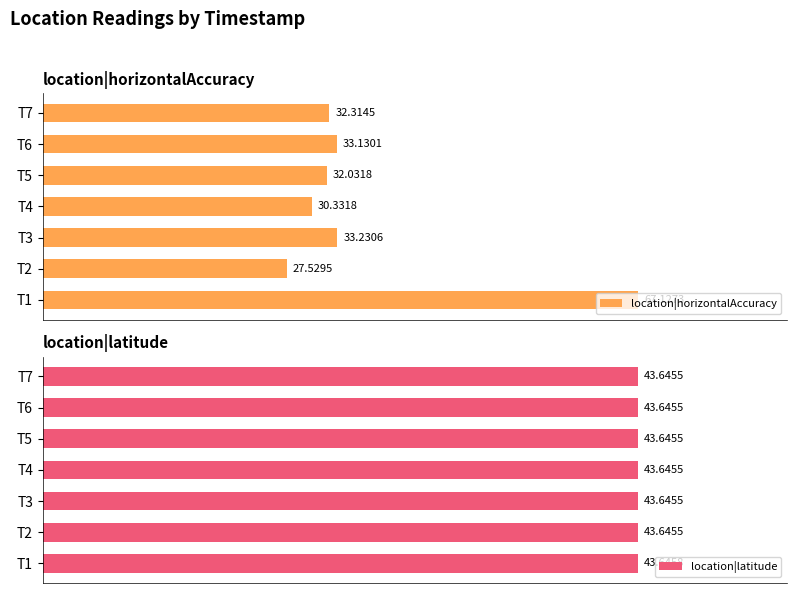

What is the difference between the maximum and minimum values in the location|horizontalAccuracy series?

39.6